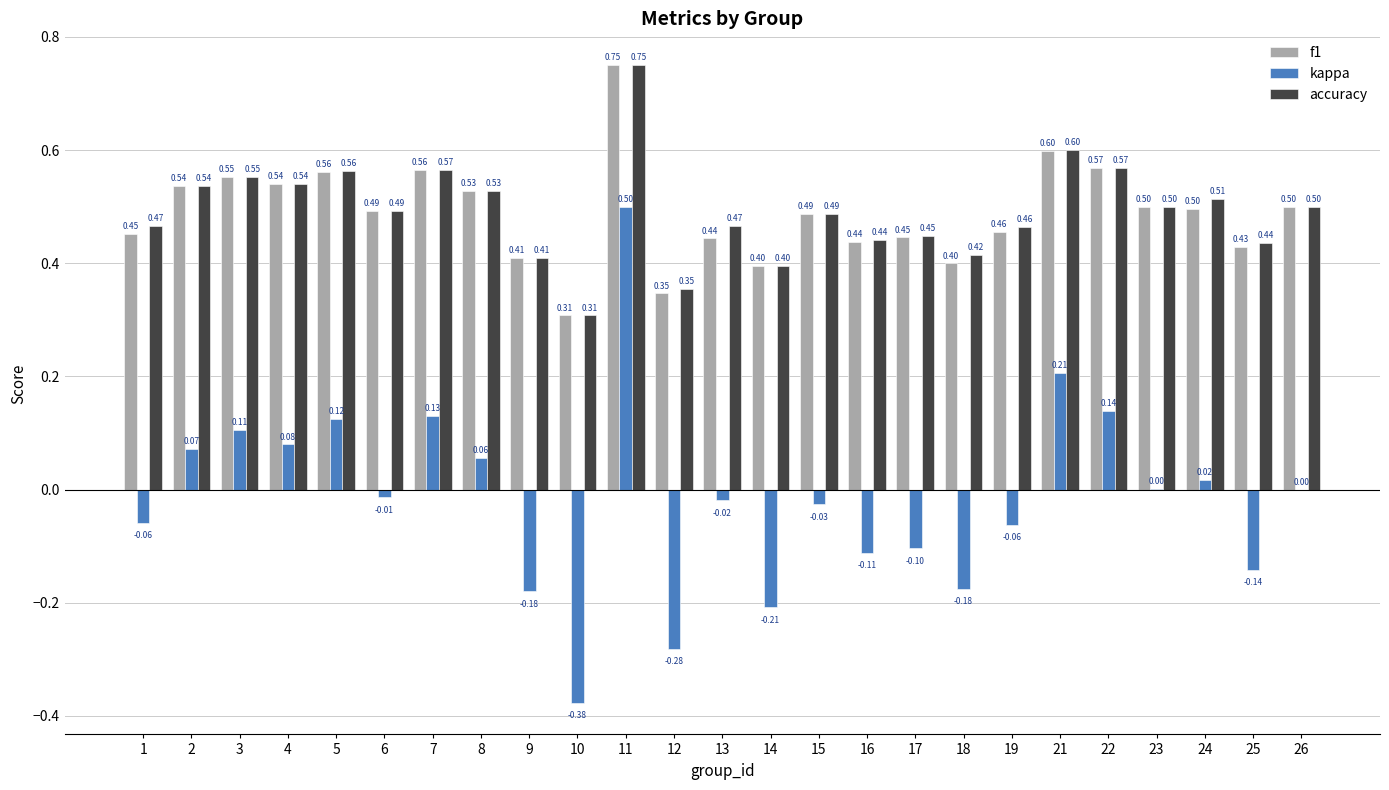

What are all the series names shown in the legend?

f1, kappa, accuracy